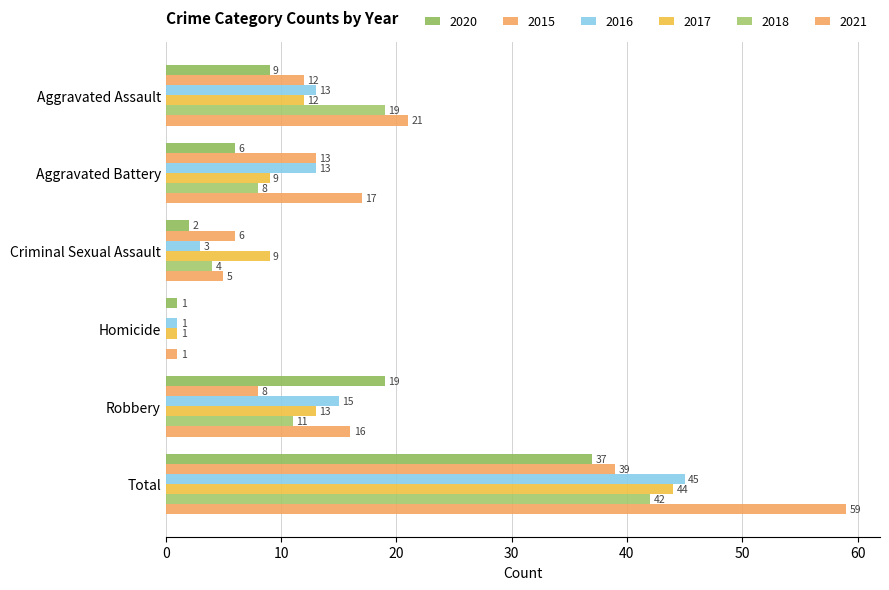

What is the label of the 5th bar from the right?

Aggravated Battery